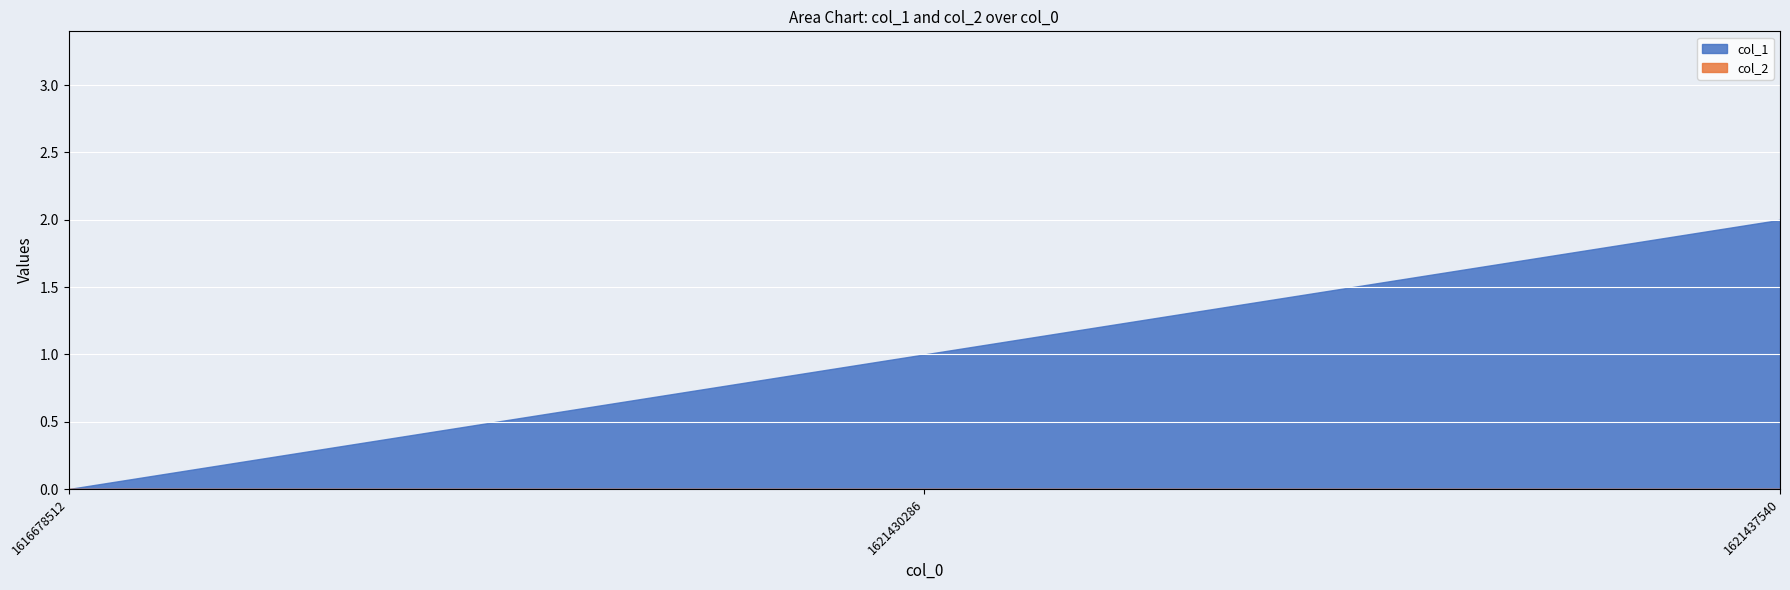

Does the chart display data point markers on the line(s)?

No